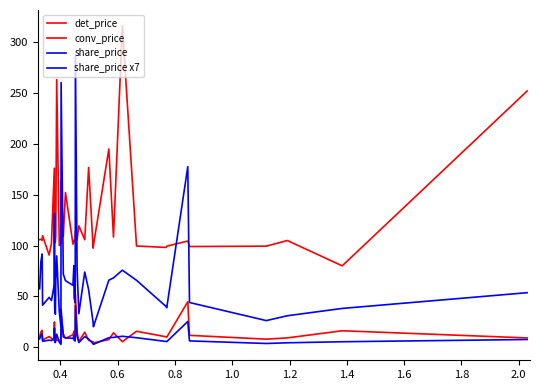

How many values in the share_price x7 series are below 57?

20